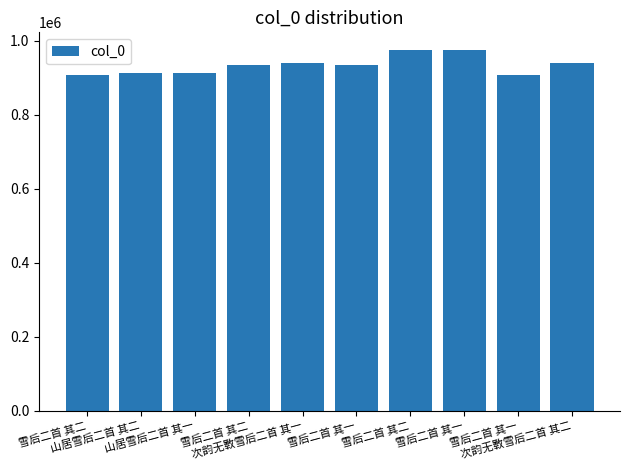

What is the maximum value shown in the chart?

973431